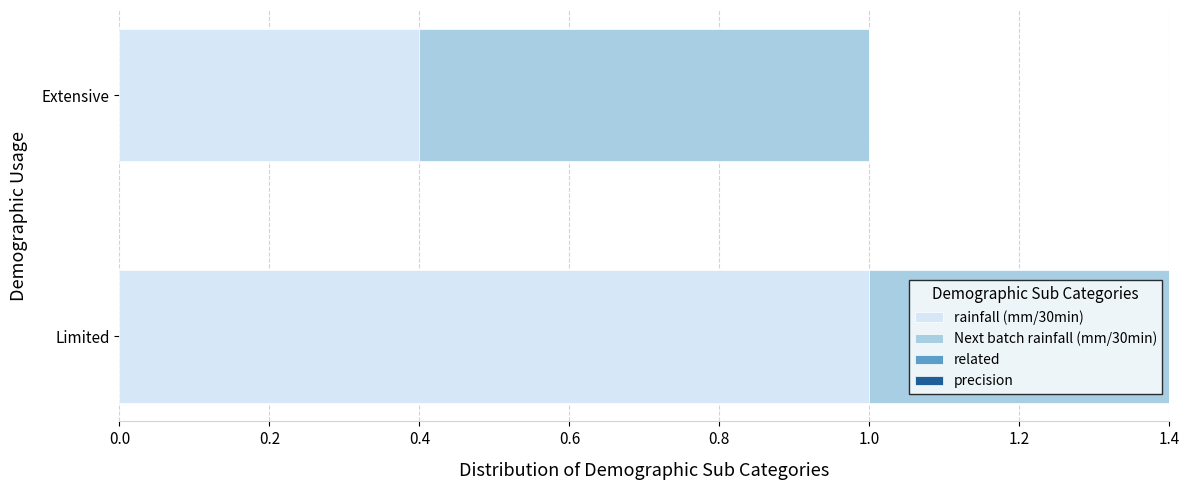

At which category is the sum across all series the highest?

Limited